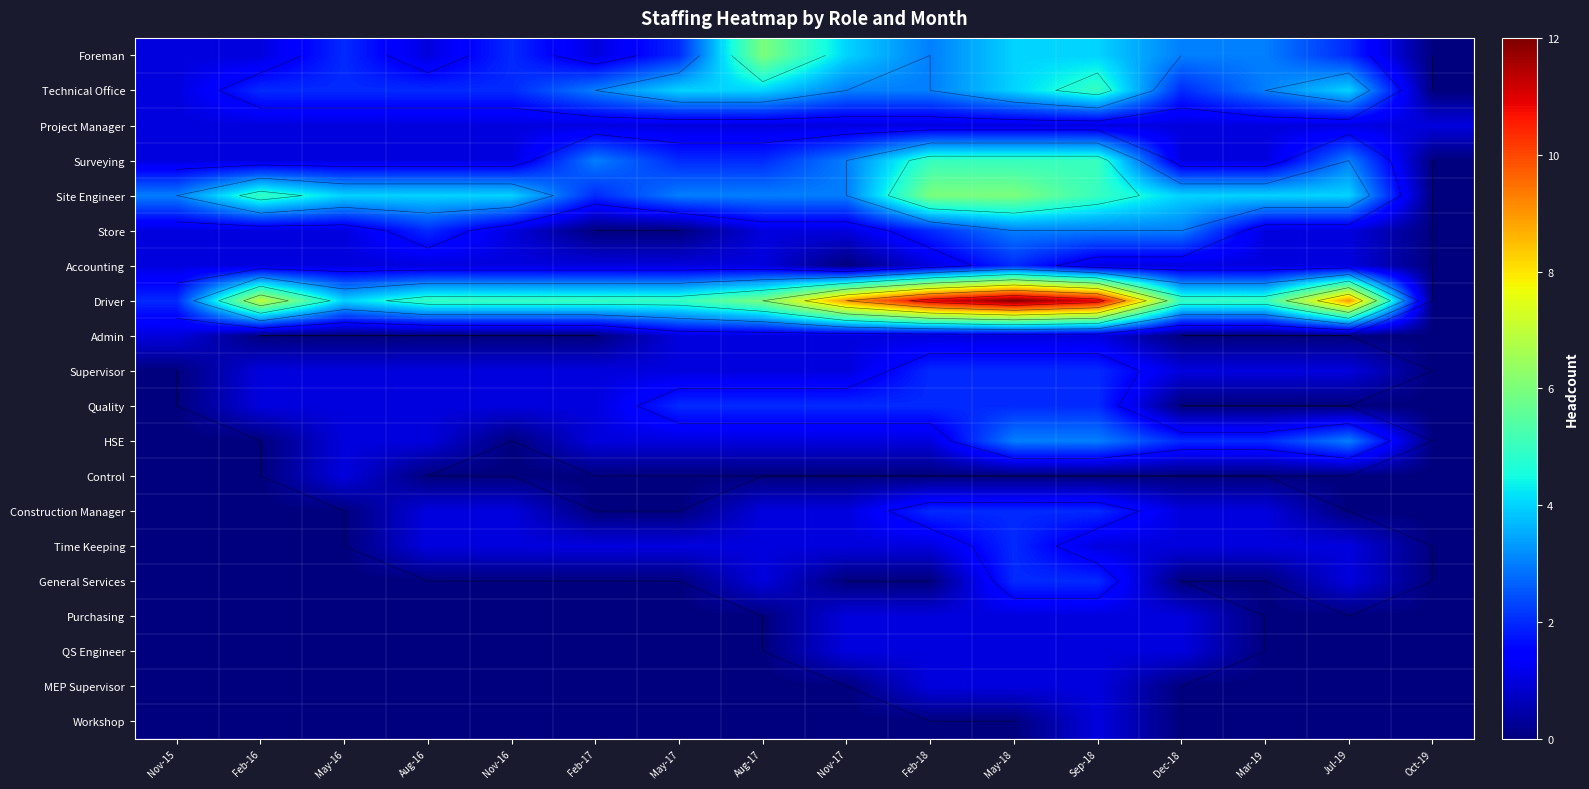

At which label does Driver first exceed 5?

Feb-16